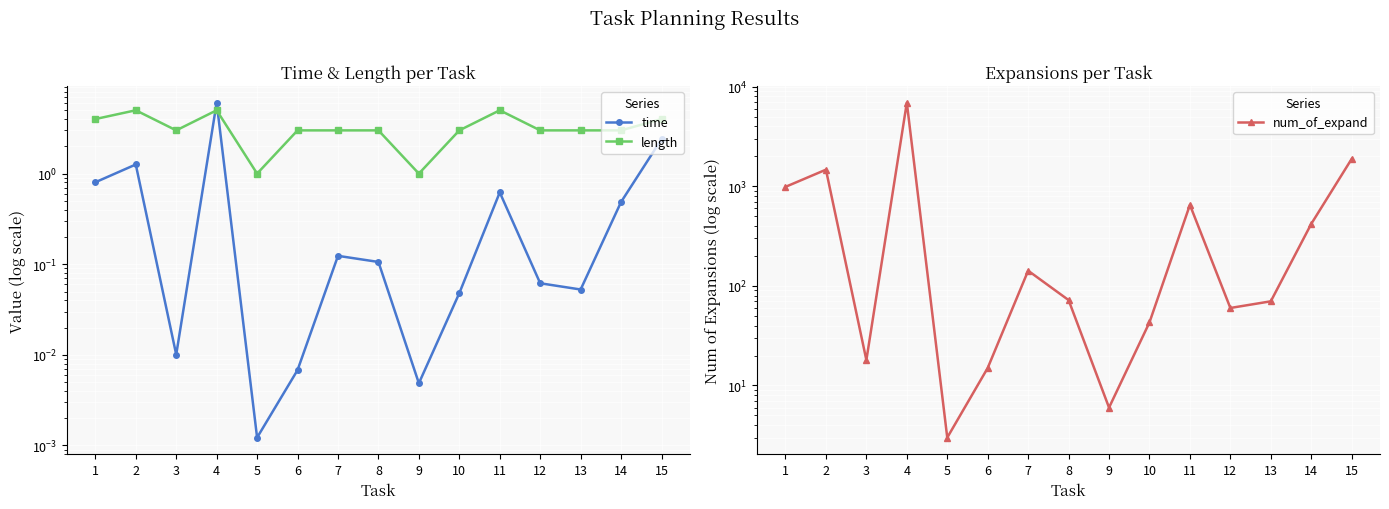

At which label does num_of_expand first exceed 72?

1